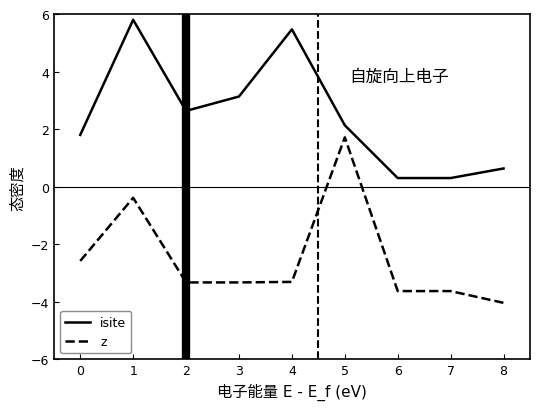

How many distinct data groups are displayed?

2